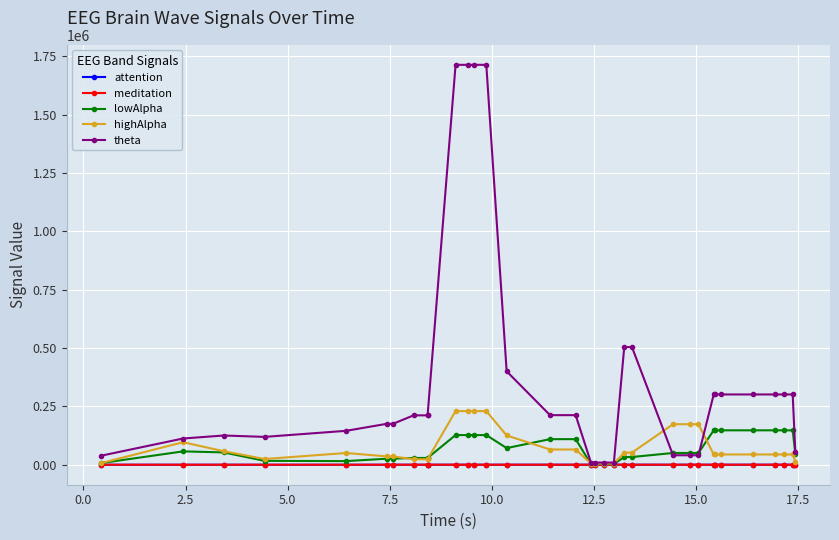

Reading left to right, transcribe all the data shown in this chart.

attention: 0	0	0	0	0	0	0	47	47	47	47	47	47	47	40	50	50	56	56	56	56	60	60	70	70	70	69	69	69	69	69	69	69	57
meditation: 0	0	0	0	0	0	0	54	54	54	35	35	35	35	29	29	29	47	47	47	47	41	41	53	53	53	51	51	51	51	51	51	51	63
lowAlpha: 7120	57188	52773	16592	15507	25842	25842	28951	28951	28951	127051	127051	127051	127051	71335	109572	109572	3199	3199	3199	3199	33064	33064	50330	50330	50330	147389	147389	147389	147389	147389	147389	147389	46473
highAlpha: 7224	96498	57800	24402	50291	35603	35603	23518	23518	23518	229823	229823	229823	229823	125441	65229	65229	5231	5231	5231	5231	51842	51842	173578	173578	173578	43952	43952	43952	43952	43952	43952	43952	13672
theta: 38851	112359	125215	119279	145314	175369	175369	211568	211568	211568	1713444	1713444	1713444	1713444	400323	212428	212428	9309	9309	9309	9309	504089	504089	40541	40541	40541	301117	301117	301117	301117	301117	301117	301117	55422